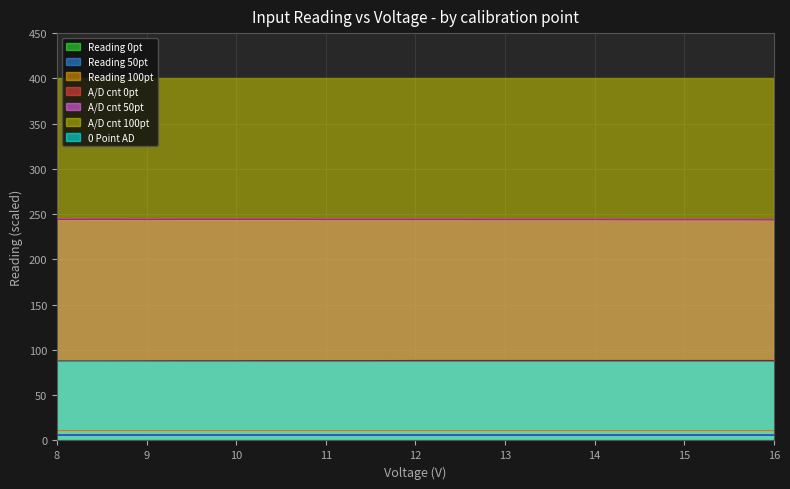

At how many categories does at least one series exceed 98?

17